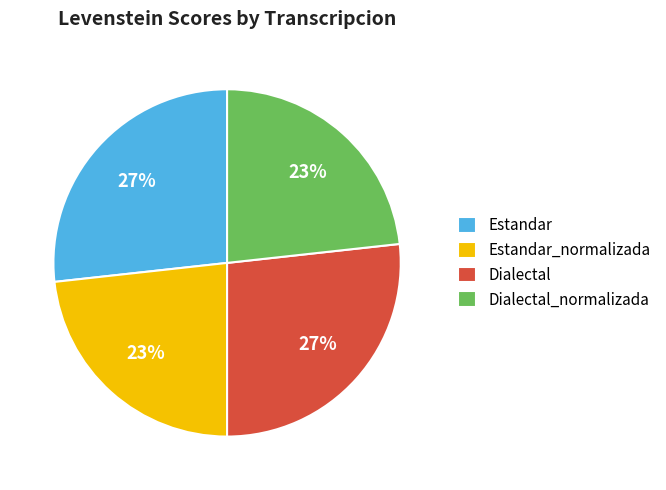

How many slices are in this pie chart?

4